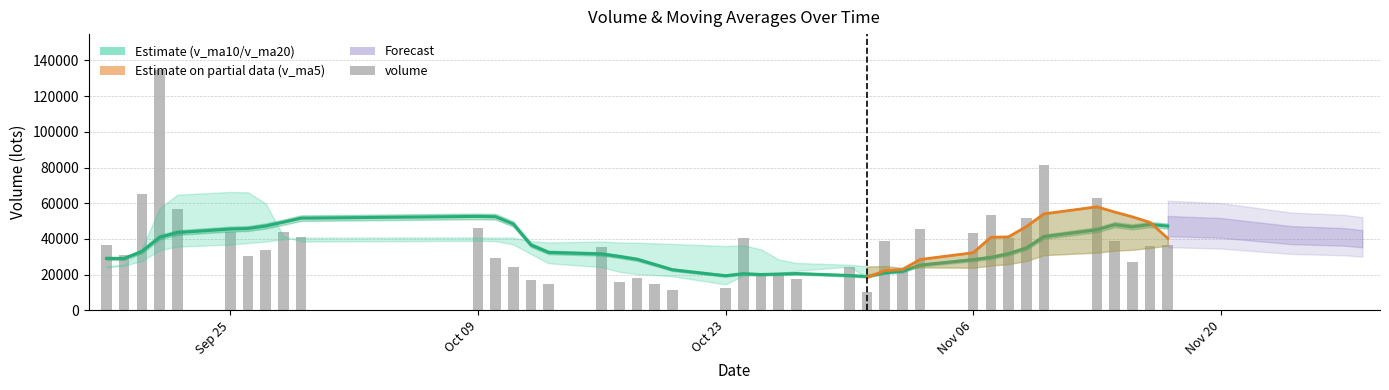

What is the average value of the v_ma10 series?

34649.4